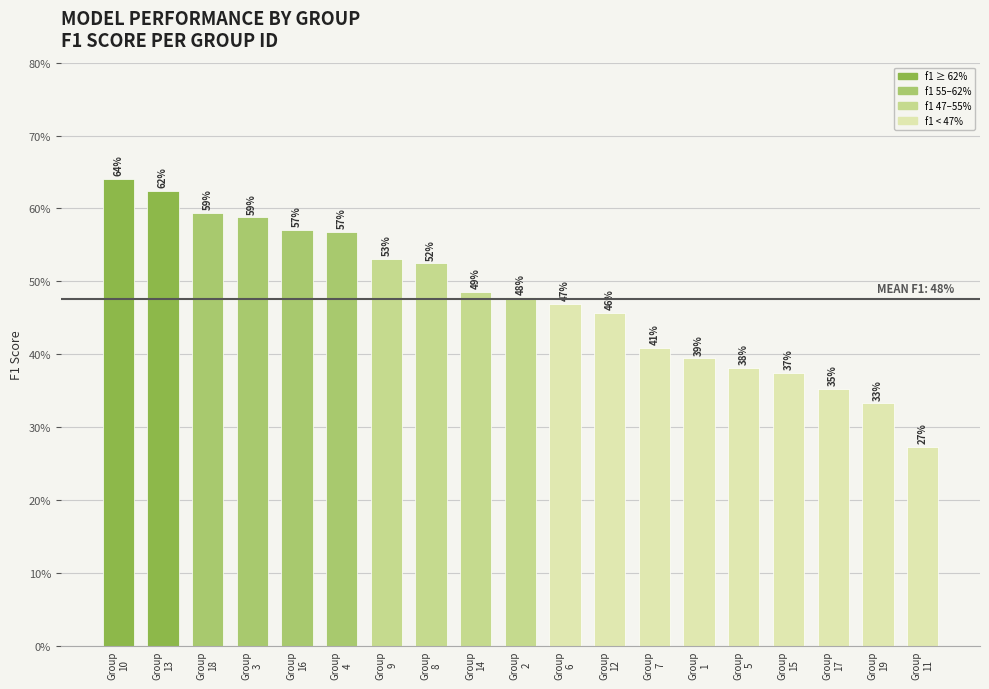

List the labels in order of value, largest first.

Group
10, Group
13, Group
18, Group
3, Group
16, Group
4, Group
9, Group
8, Group
14, Group
2, Group
6, Group
12, Group
7, Group
1, Group
5, Group
15, Group
17, Group
19, Group
11